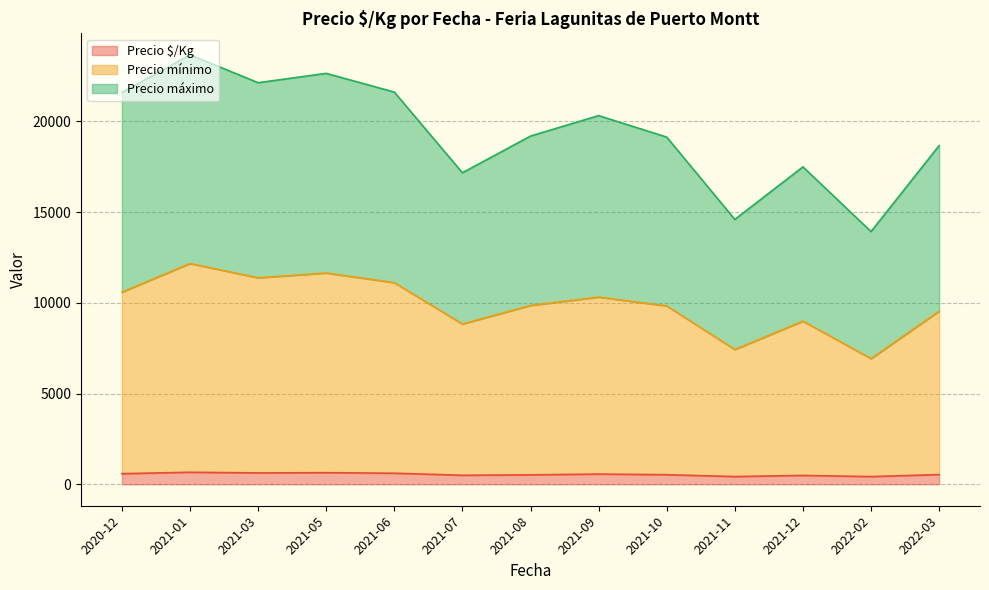

What is the highest value of the Precio $/Kg series?

661.0